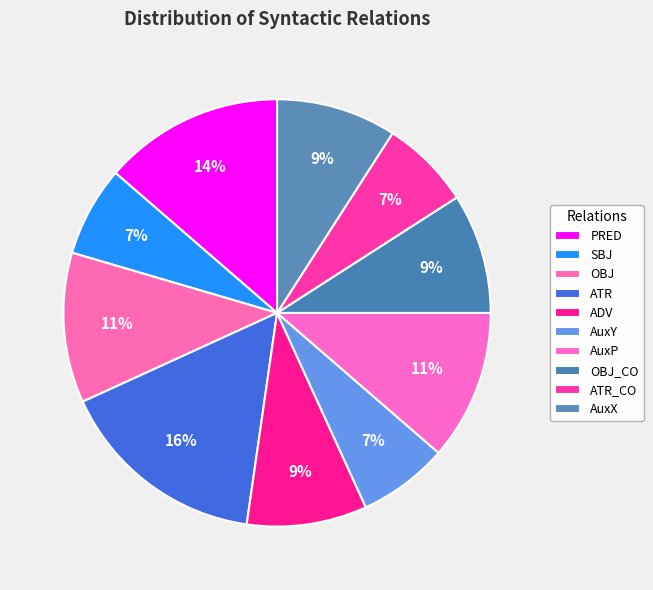

To the nearest percent, what percentage of the pie is AuxP?

11%